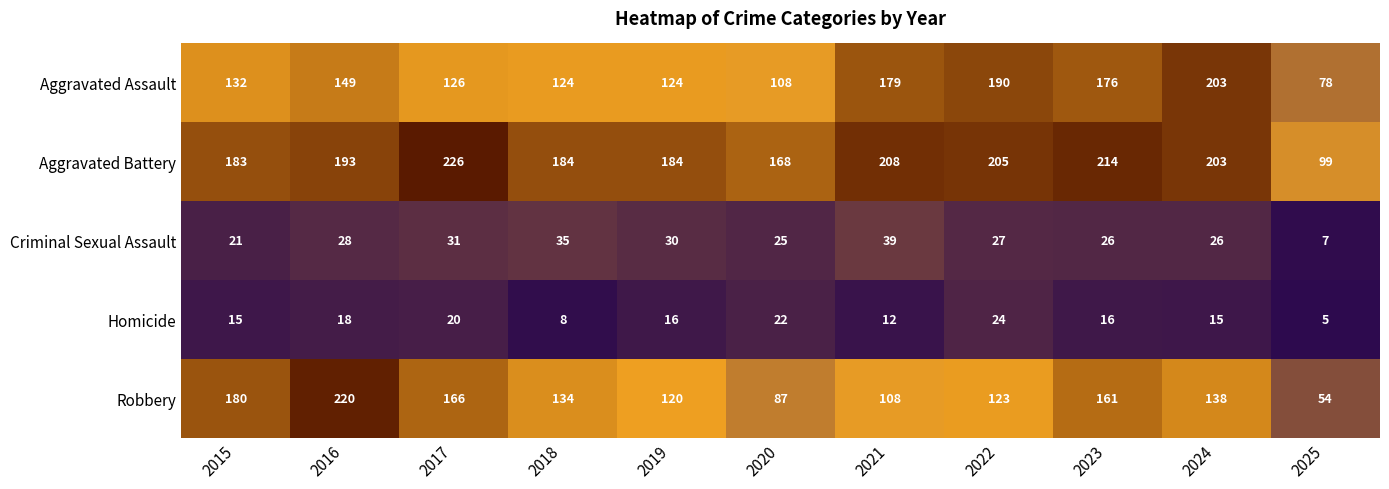

What is the maximum value shown in the chart?

226